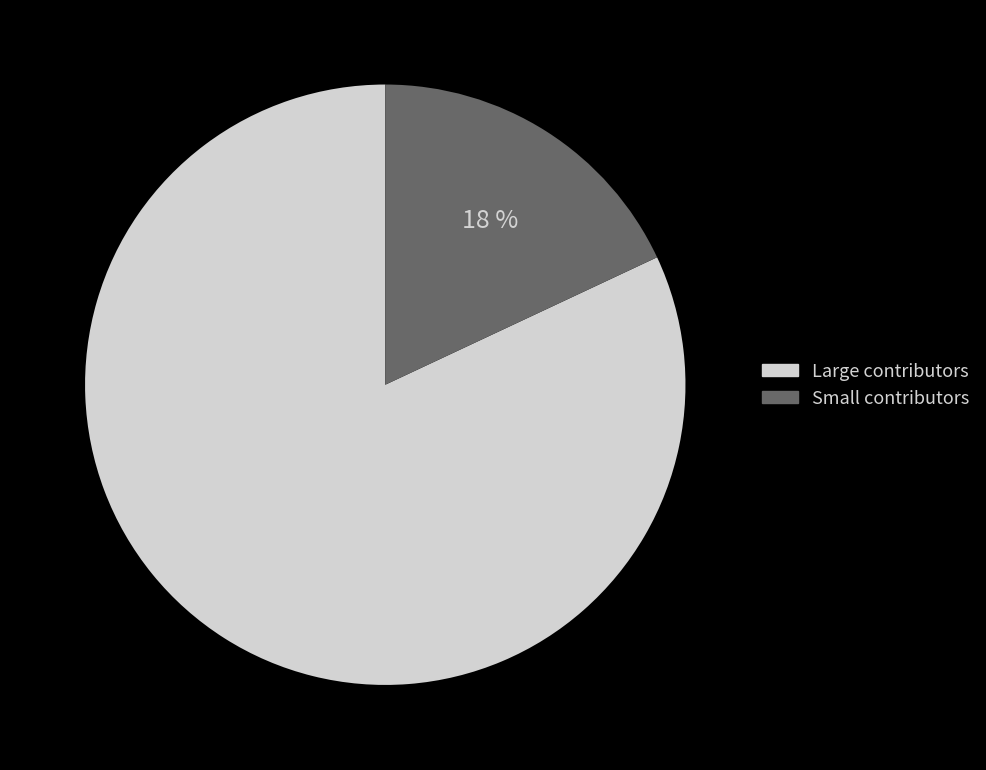

How many slices are in this pie chart?

2